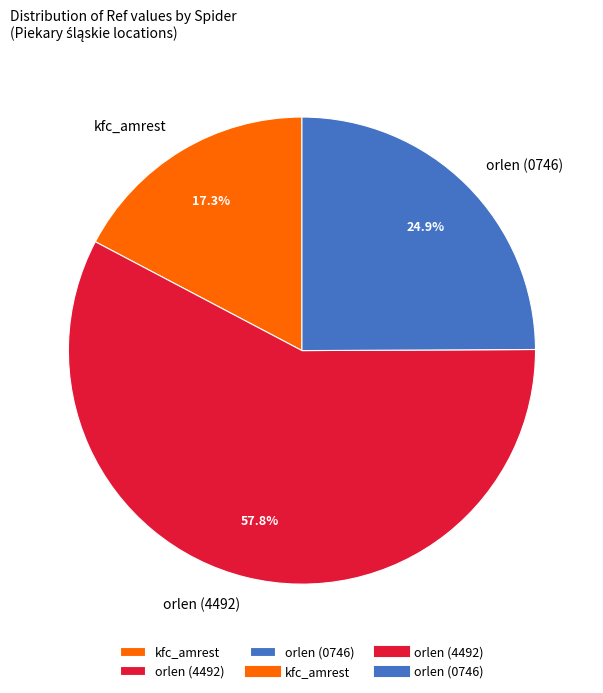

To the nearest percent, what is the difference between the orlen (4492) and orlen (0746) slice percentages?

33%